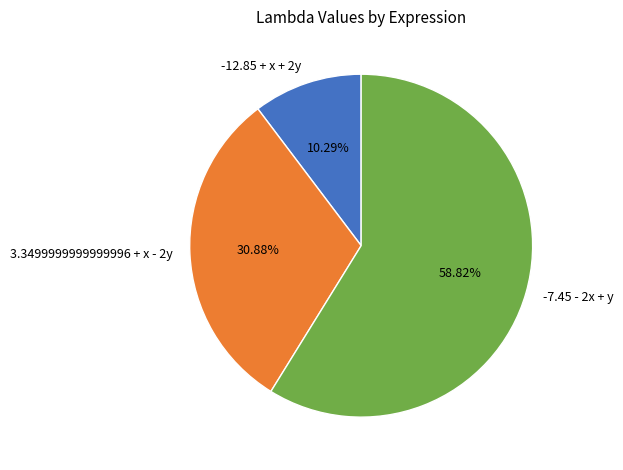

Rank the categories by value from highest to lowest.

-7.45 - 2x + y, 3.3499999999999996 + x - 2y, -12.85 + x + 2y